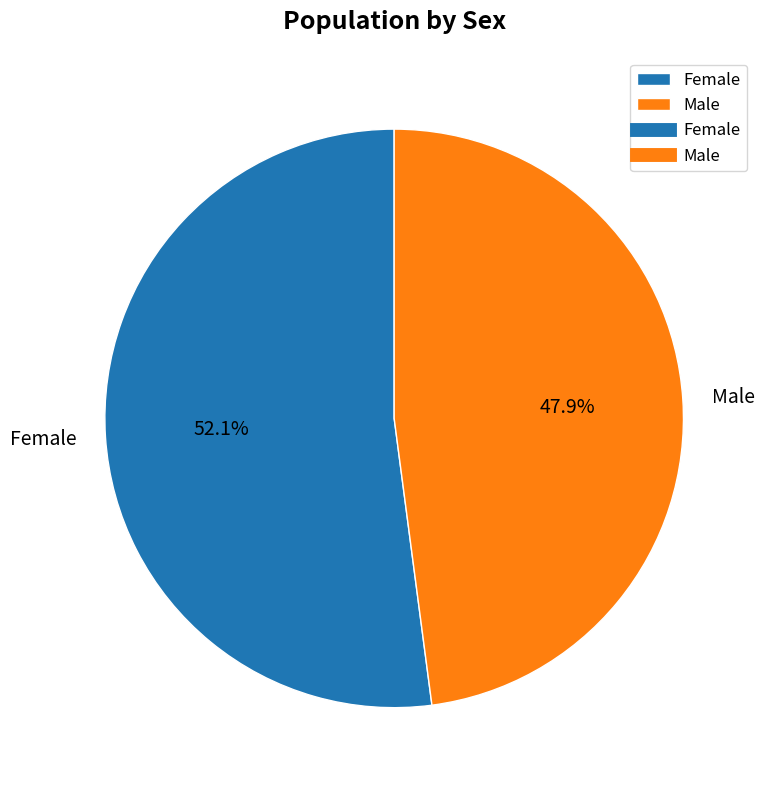

Is Male the majority of the pie?

No